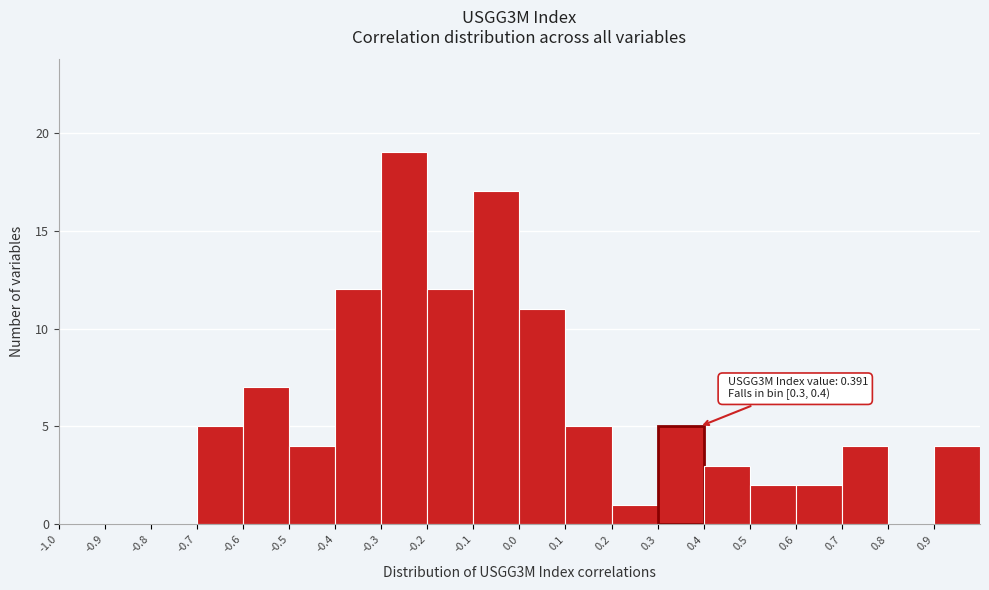

Which range on the x-axis has the tallest bar?

-0.3 to -0.2